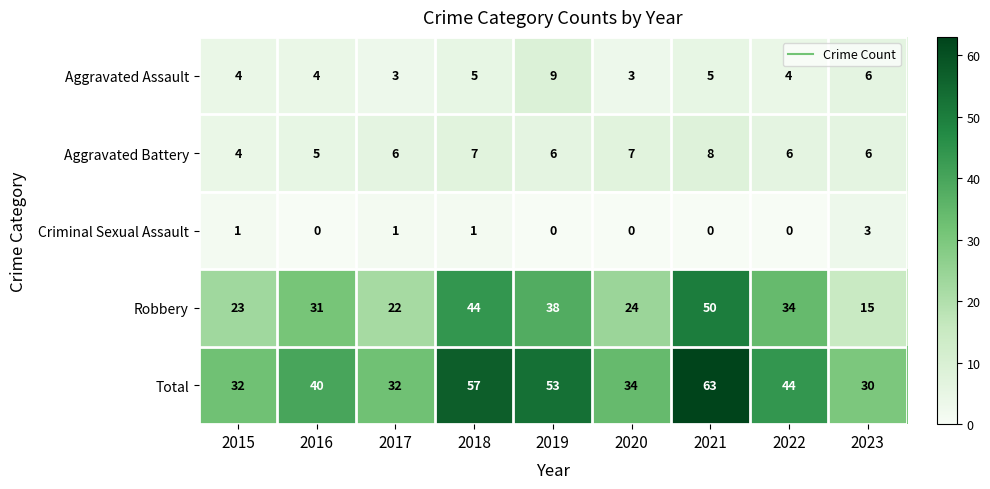

Between 2018 and 2023, which series saw the biggest shift?

Robbery